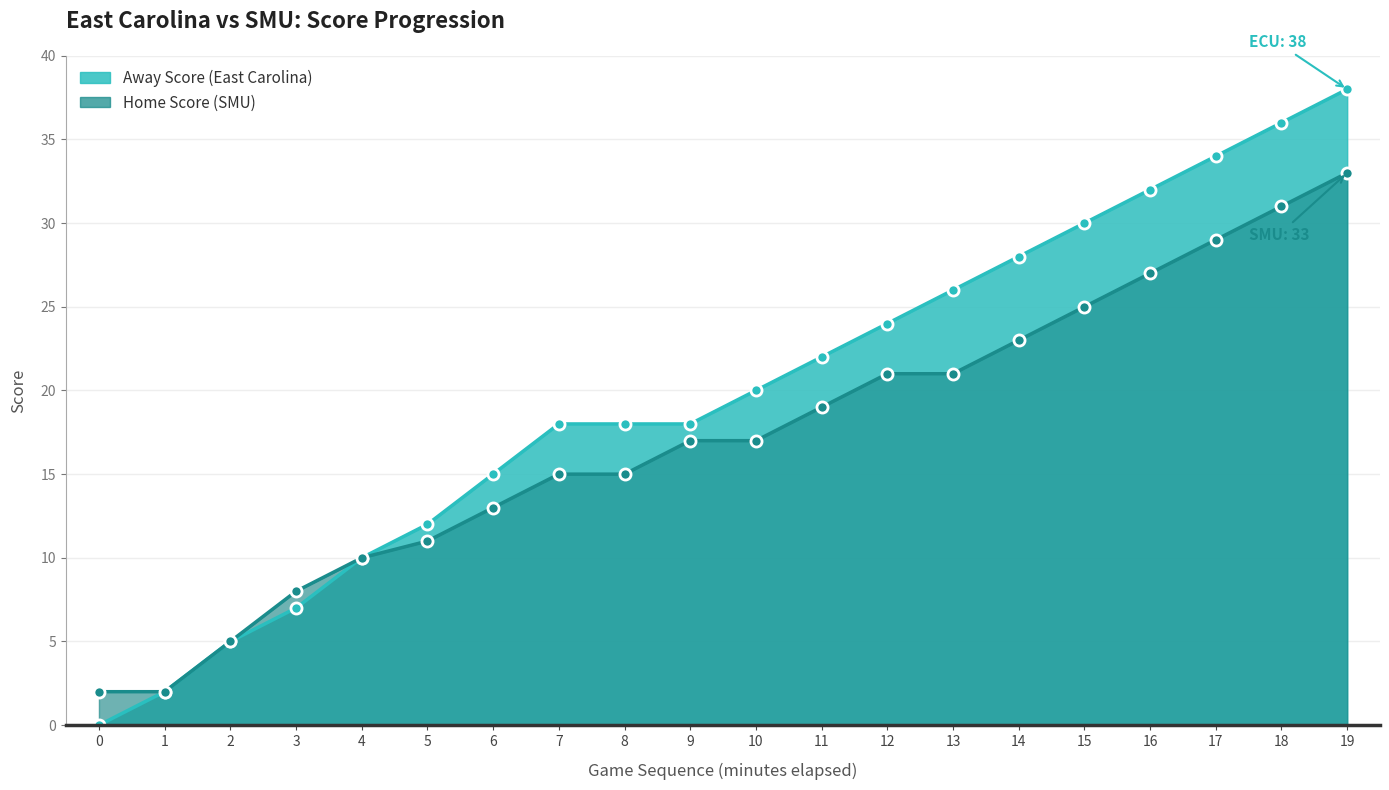

What is the difference between the second highest and second lowest values in the Away Score series?

34